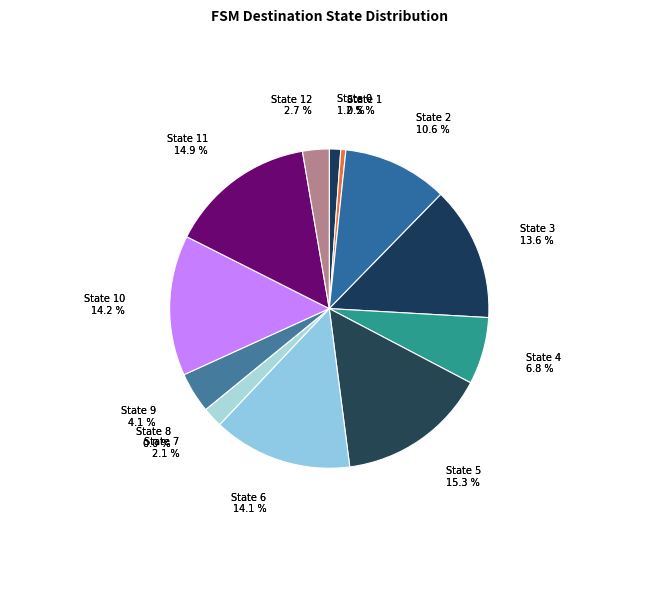

Approximately how many times larger is the value at State 11 compared to State 1?

29.0